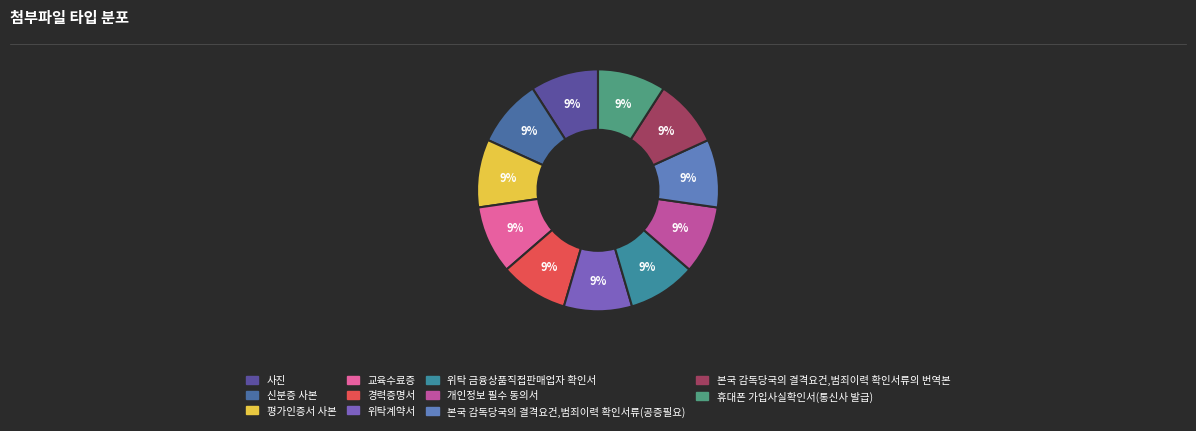

Does 교육수료증 account for over 50% of the chart?

No